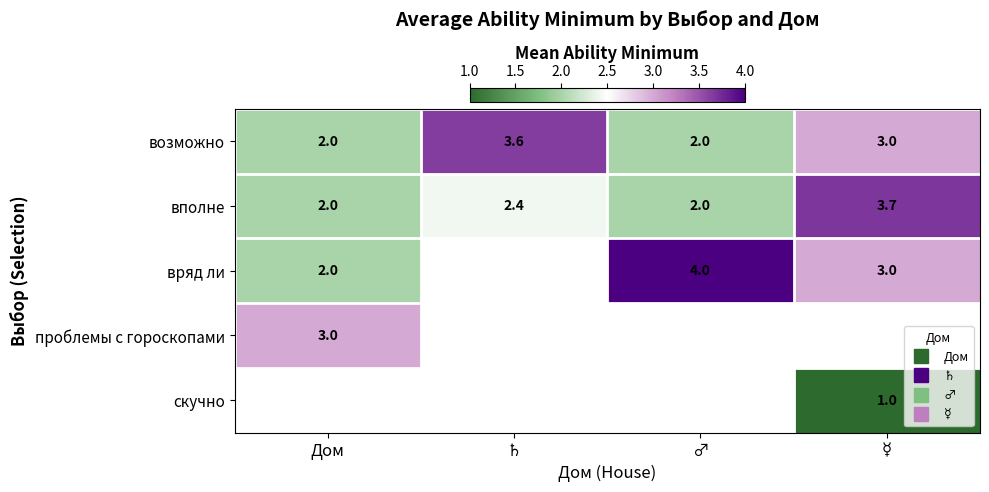

Rank the categories by вполне value from lowest to highest.

Дом, ♂, ♄, ☿